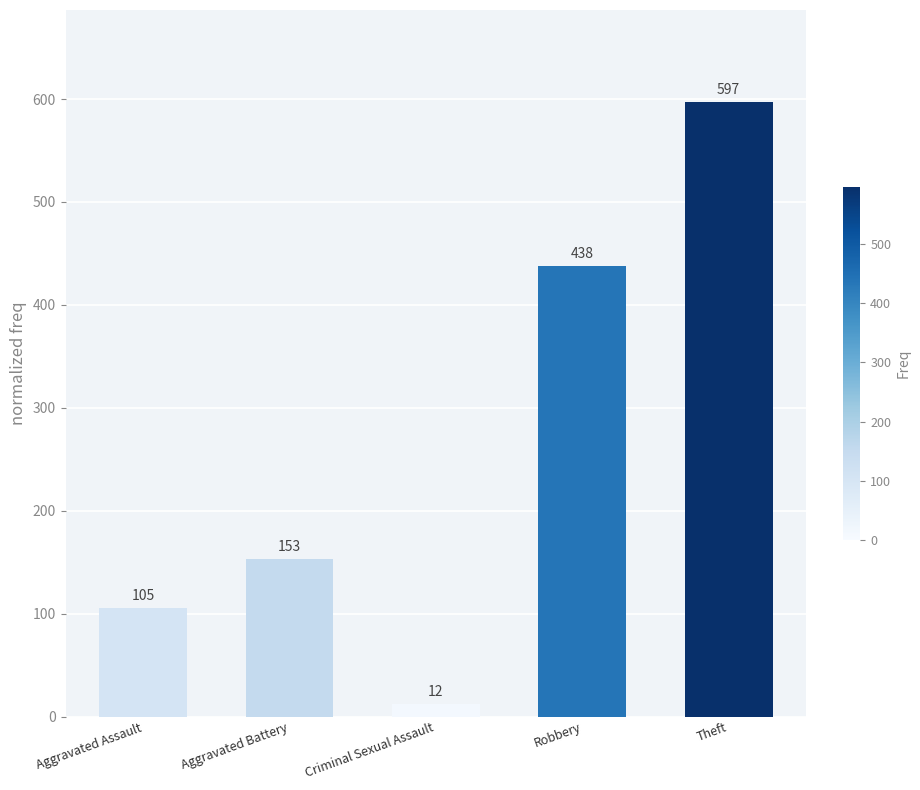

The chart shows a value of 69 at Aggravated Battery. True or false?

False